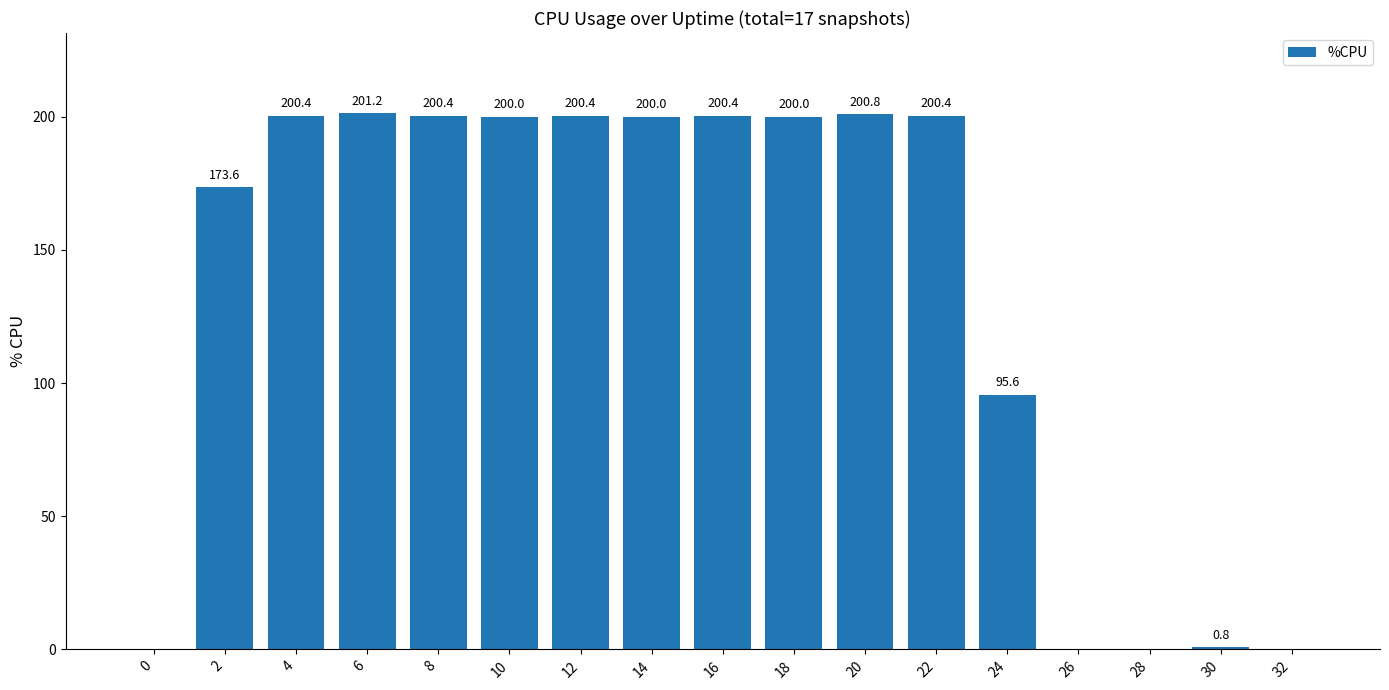

Is it true that the value at 16 is 200.4?

True